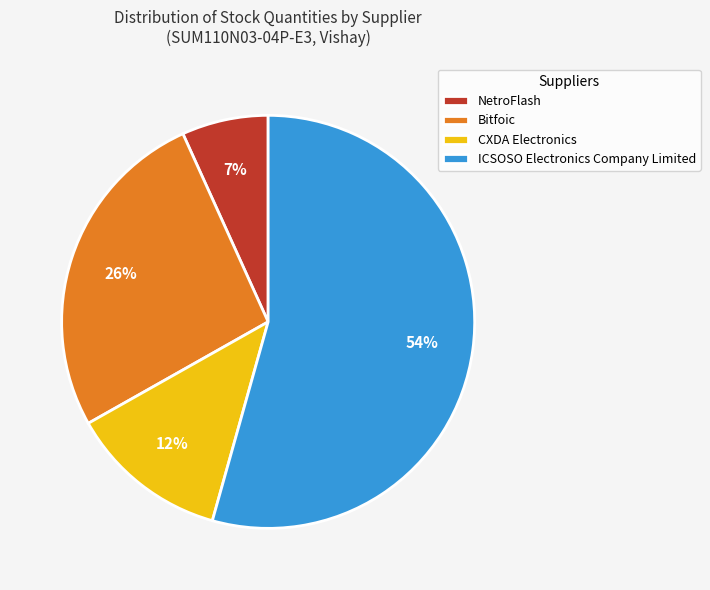

What is the largest slice in the pie chart?

ICSOSO Electronics Company Limited